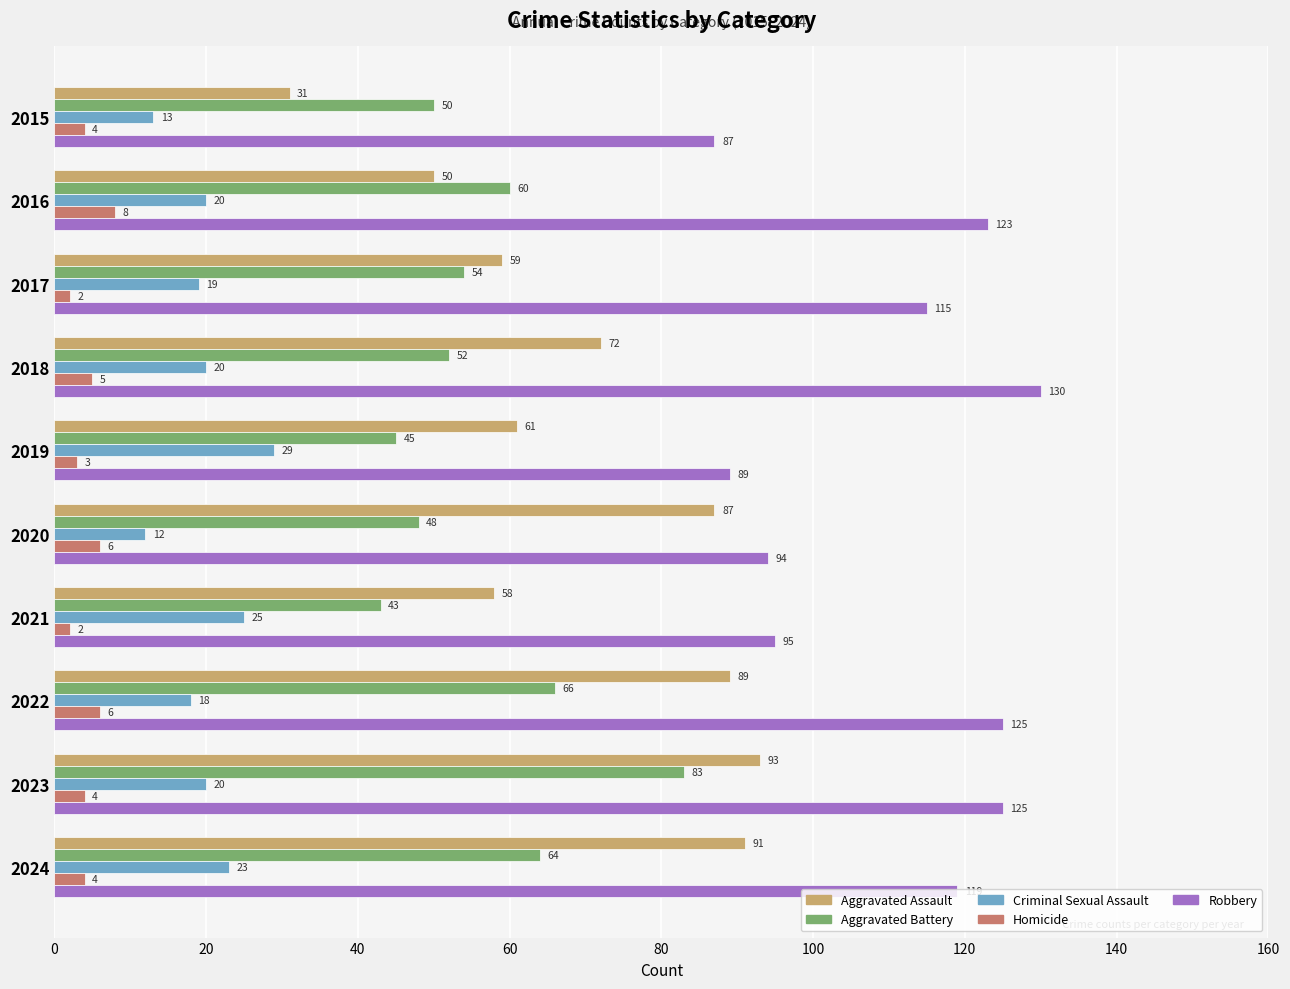

Rank the series by their maximum value, from lowest to highest.

Homicide, Criminal Sexual Assault, Aggravated Battery, Aggravated Assault, Robbery